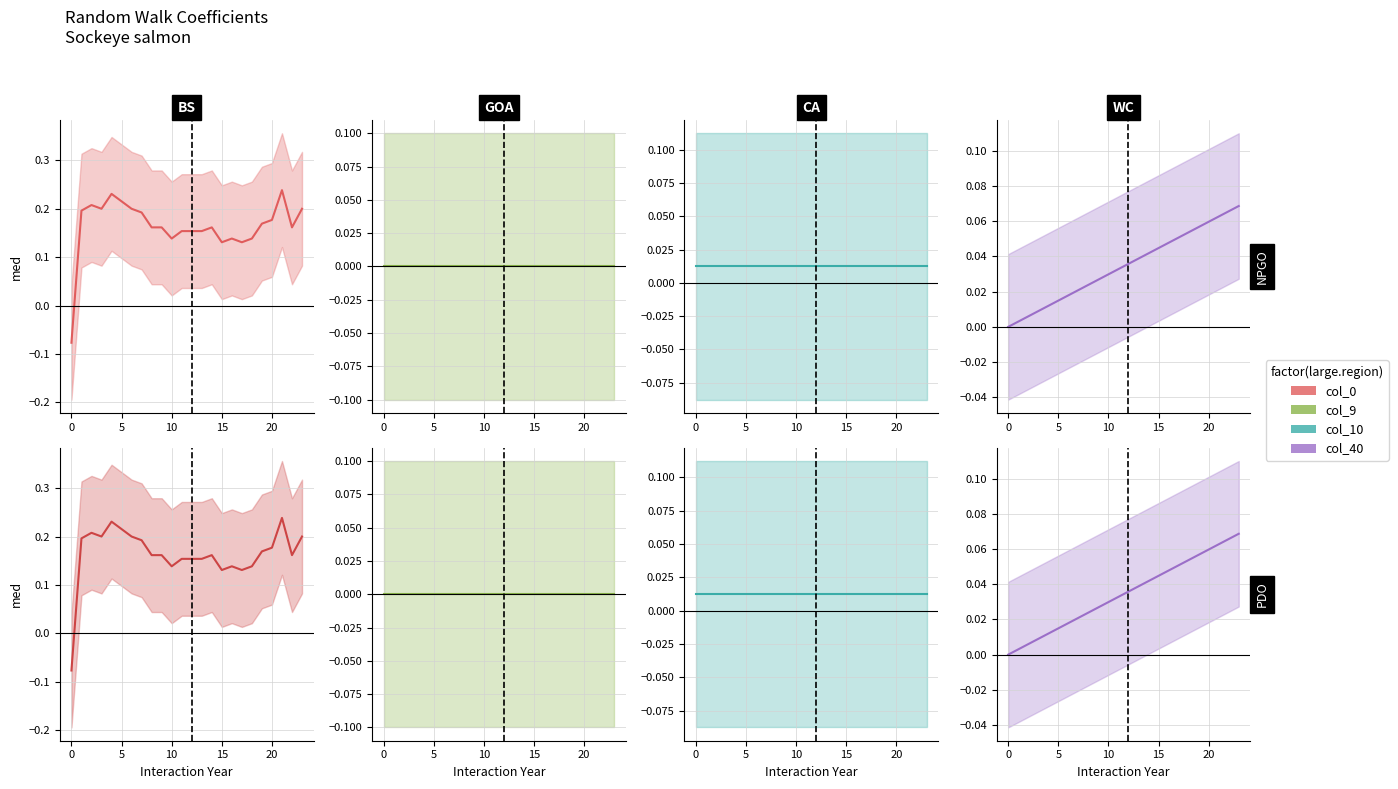

Is it true that col_40 equals 0.0 at 16?

True